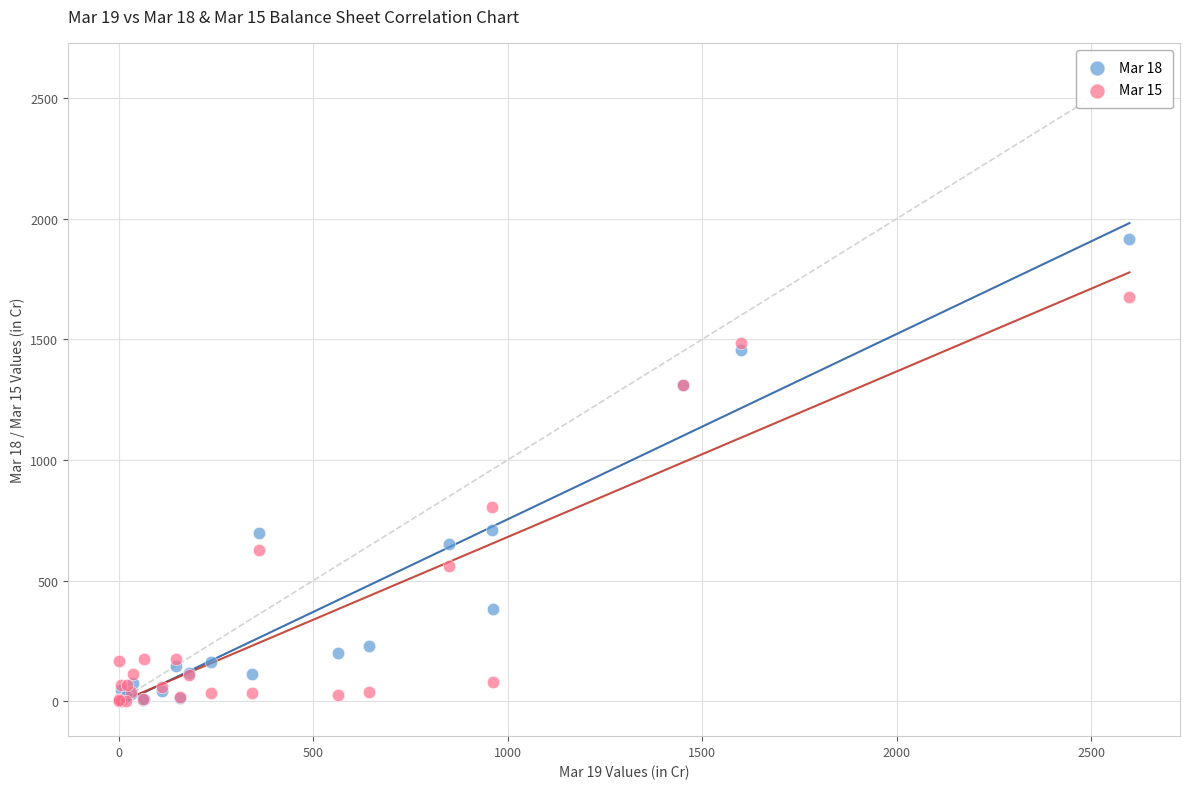

Which series reaches the maximum Y coordinate?

Mar 18